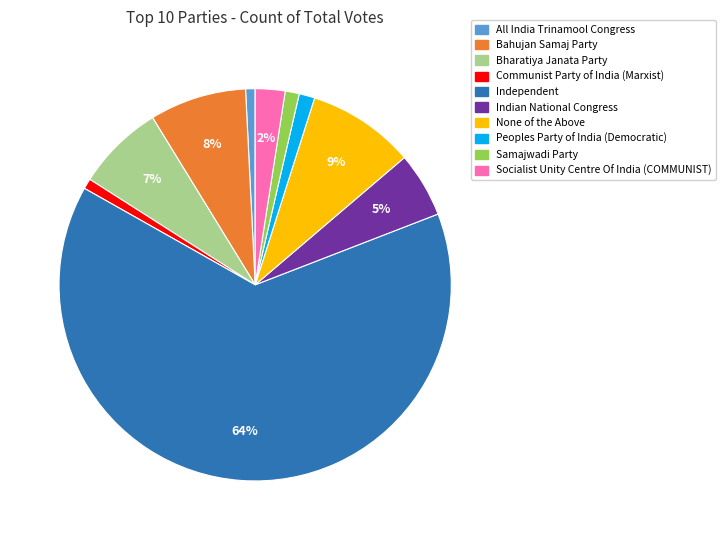

Is it true that Bharatiya Janata Party is 18% of the pie?

False